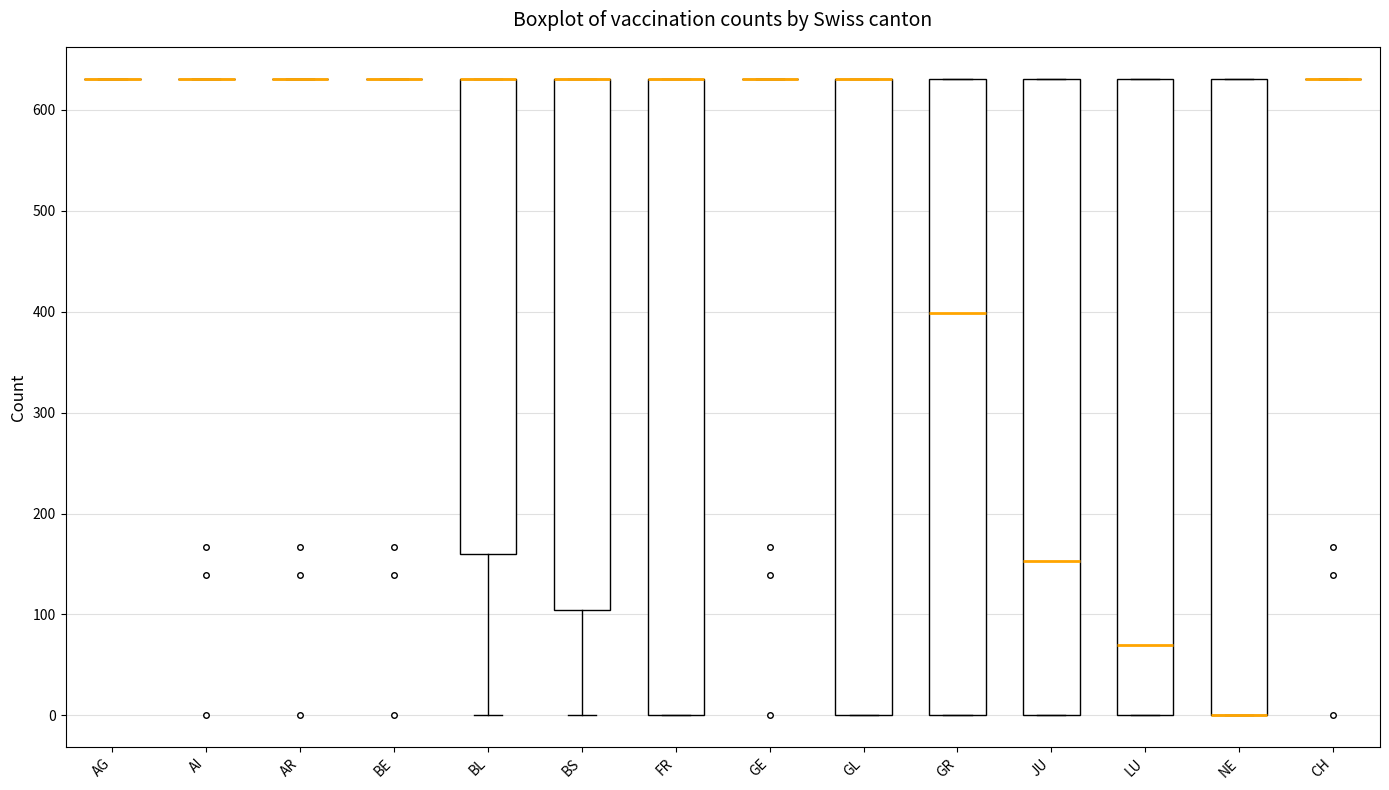

Reading left to right, read every box against the y-axis: the position of its median line, the range the box covers, and the ends of its whiskers. The values are not printed on the chart, so give them approximately, as read against the axis.

AG: box collapsed to a line at 630, whiskers 630 to 630
AI: box collapsed to a line at 630, whiskers 630 to 630
AR: box collapsed to a line at 630, whiskers 630 to 630
BE: box collapsed to a line at 630, whiskers 630 to 630
BL: median 630 (drawn on the box's upper edge), box 160 to 630, whiskers 0 to 630
BS: median 630 (drawn on the box's upper edge), box 100 to 630, whiskers 0 to 630
FR: median 630 (drawn on the box's upper edge), box 0 to 630, whiskers 0 to 630
GE: box collapsed to a line at 630, whiskers 630 to 630
GL: median 630 (drawn on the box's upper edge), box 0 to 630, whiskers 0 to 630
GR: median 400, box 0 to 630, whiskers 0 to 630
JU: median 150, box 0 to 630, whiskers 0 to 630
LU: median 70, box 0 to 630, whiskers 0 to 630
NE: median 0 (drawn on the box's lower edge), box 0 to 630, whiskers 0 to 630
CH: box collapsed to a line at 630, whiskers 630 to 630